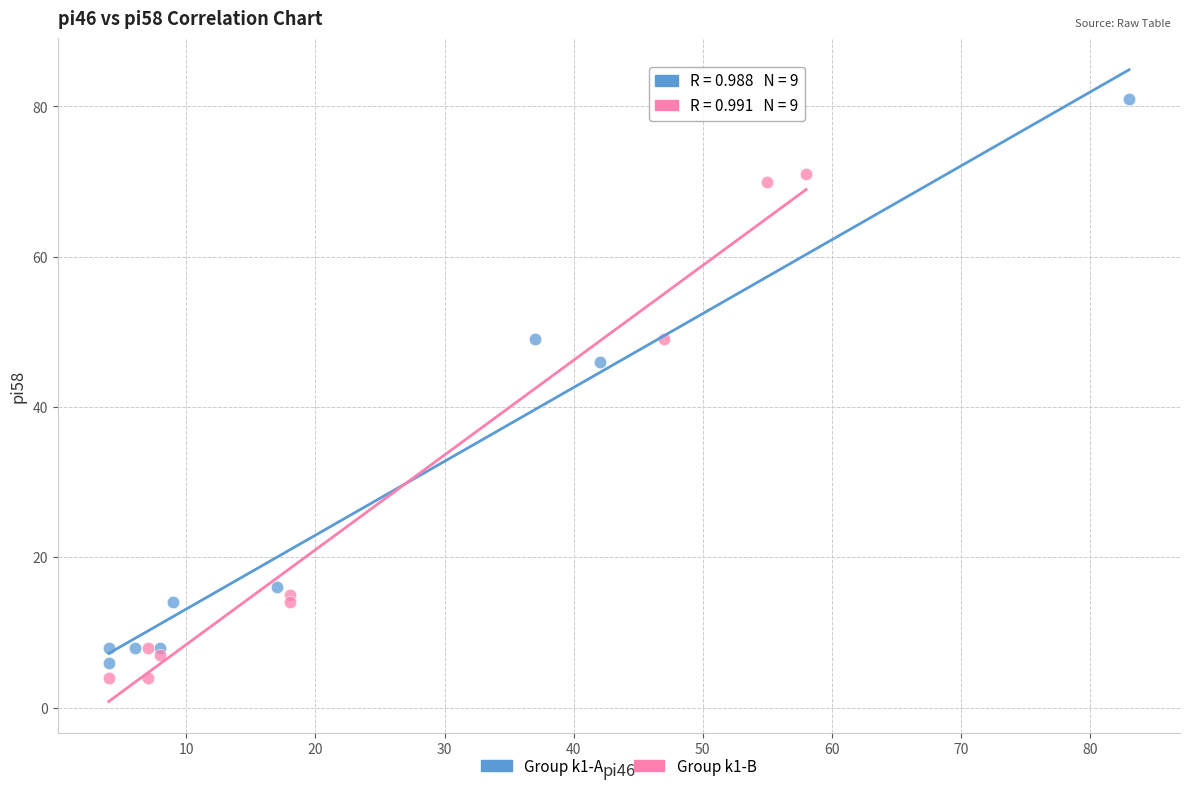

Which series contains the highest Y value?

Group k1-A